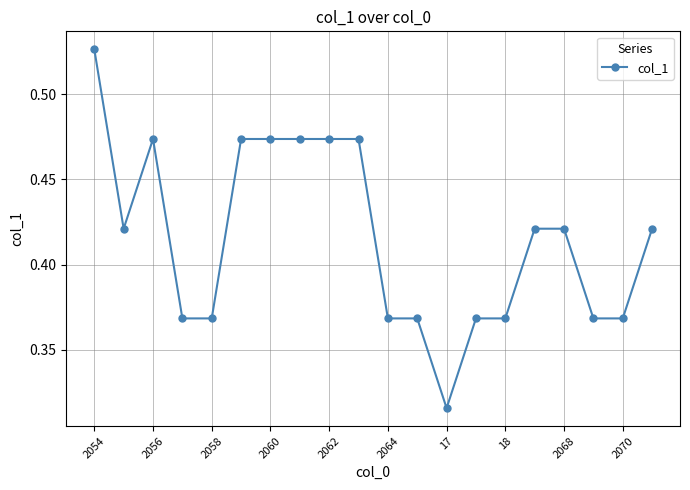

True or false: the data has more than 0 interior local peaks.

True